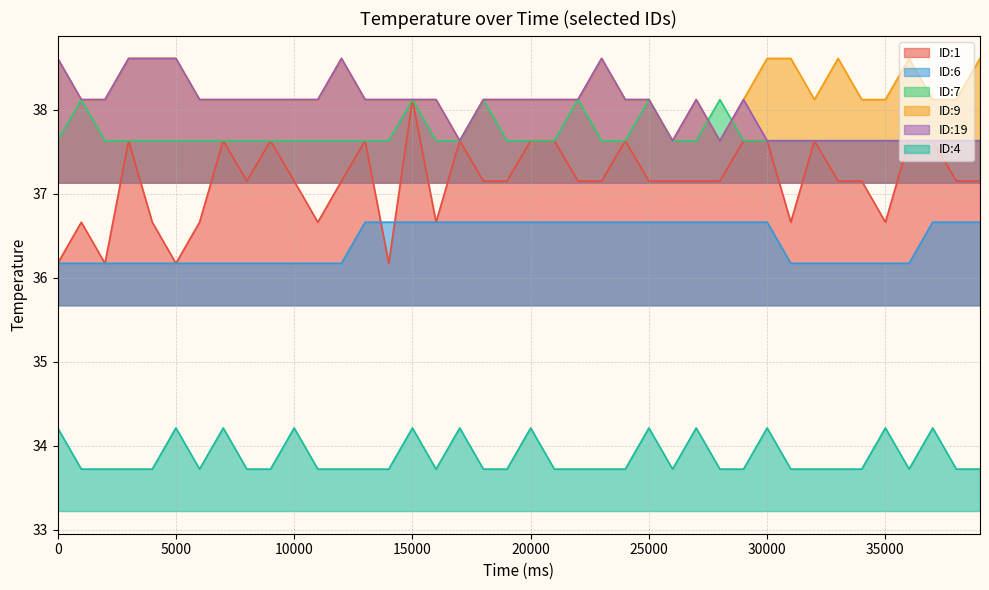

Count the number of data series in this chart.

6